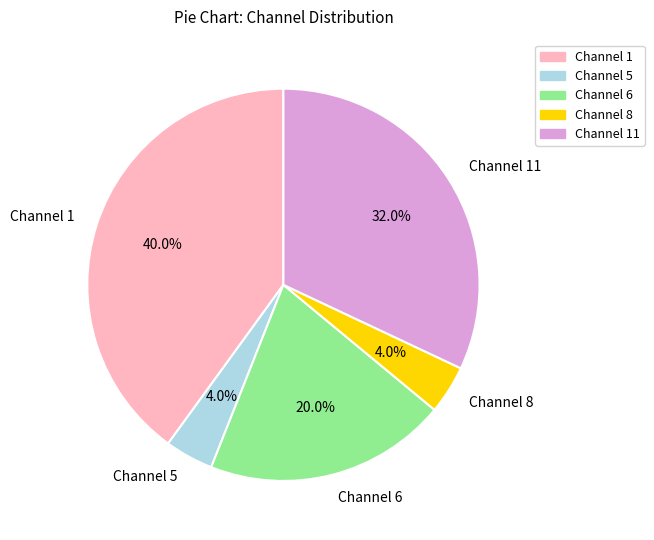

Count the number of slices in the pie.

5